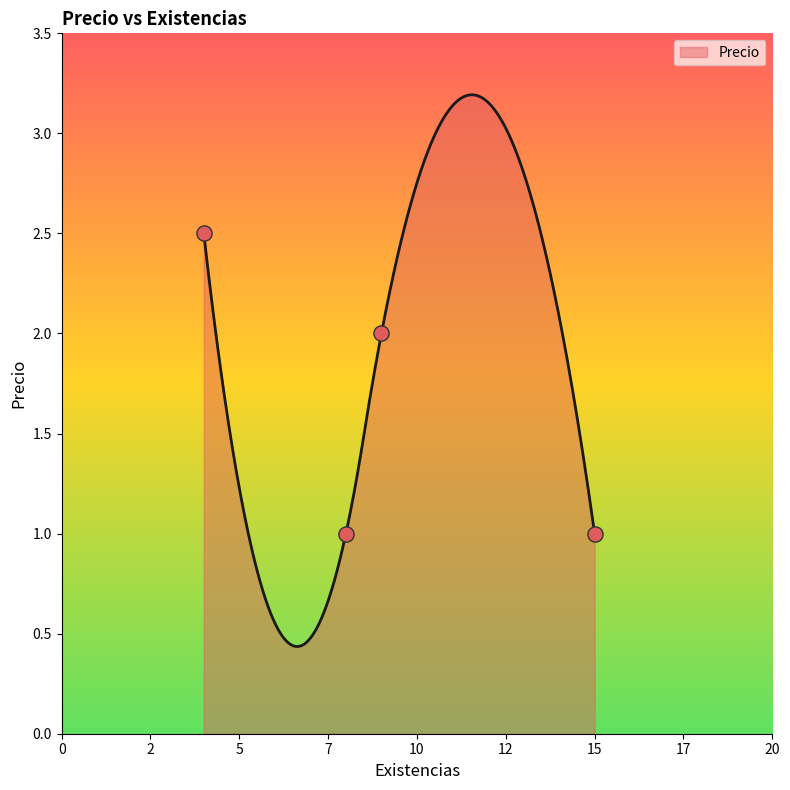

Which has a higher value, 4 or 9?

4